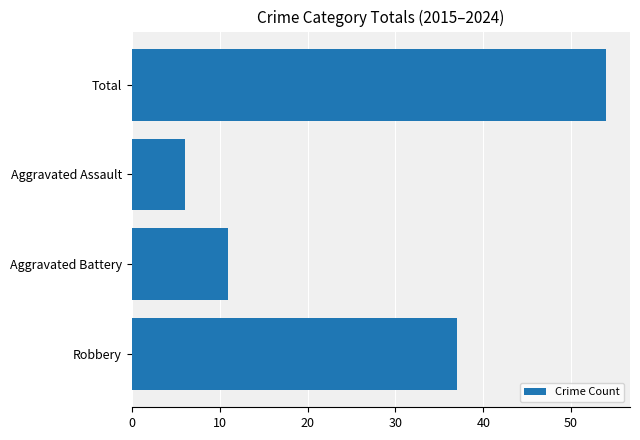

What is the difference between the maximum and minimum values?

48